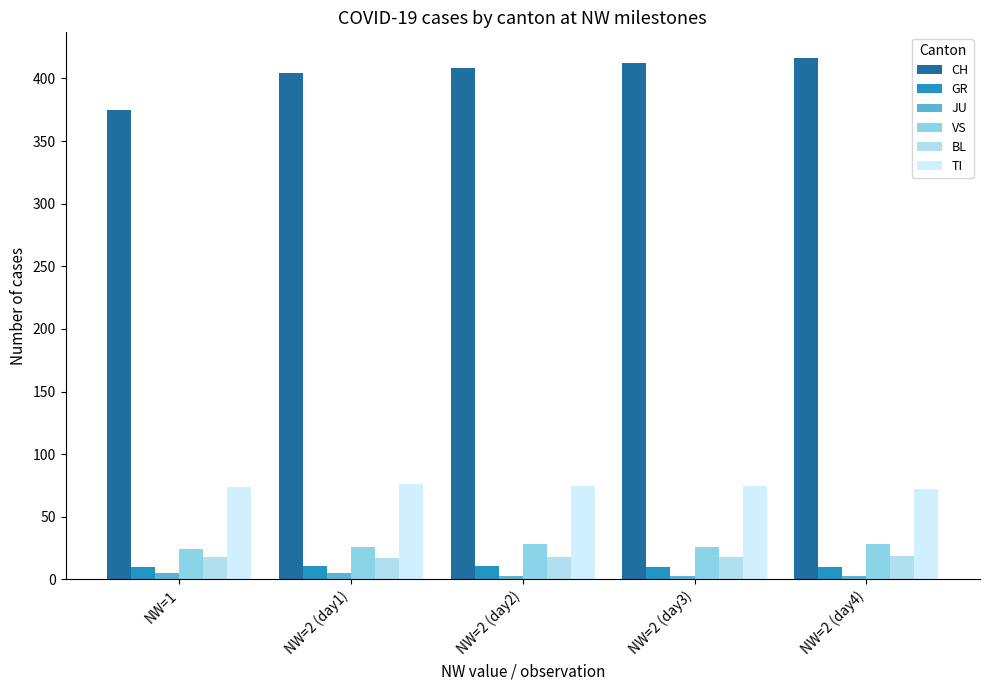

Reading left to right, extract all data points from this chart.

CH: NW=1=375	NW=2 (day1)=404	NW=2 (day2)=408	NW=2 (day3)=412	NW=2 (day4)=416
GR: NW=1=10	NW=2 (day1)=11	NW=2 (day2)=11	NW=2 (day3)=10	NW=2 (day4)=10
JU: NW=1=5	NW=2 (day1)=5	NW=2 (day2)=3	NW=2 (day3)=3	NW=2 (day4)=3
VS: NW=1=24	NW=2 (day1)=26	NW=2 (day2)=28	NW=2 (day3)=26	NW=2 (day4)=28
BL: NW=1=18	NW=2 (day1)=17	NW=2 (day2)=18	NW=2 (day3)=18	NW=2 (day4)=19
TI: NW=1=74	NW=2 (day1)=76	NW=2 (day2)=75	NW=2 (day3)=75	NW=2 (day4)=72